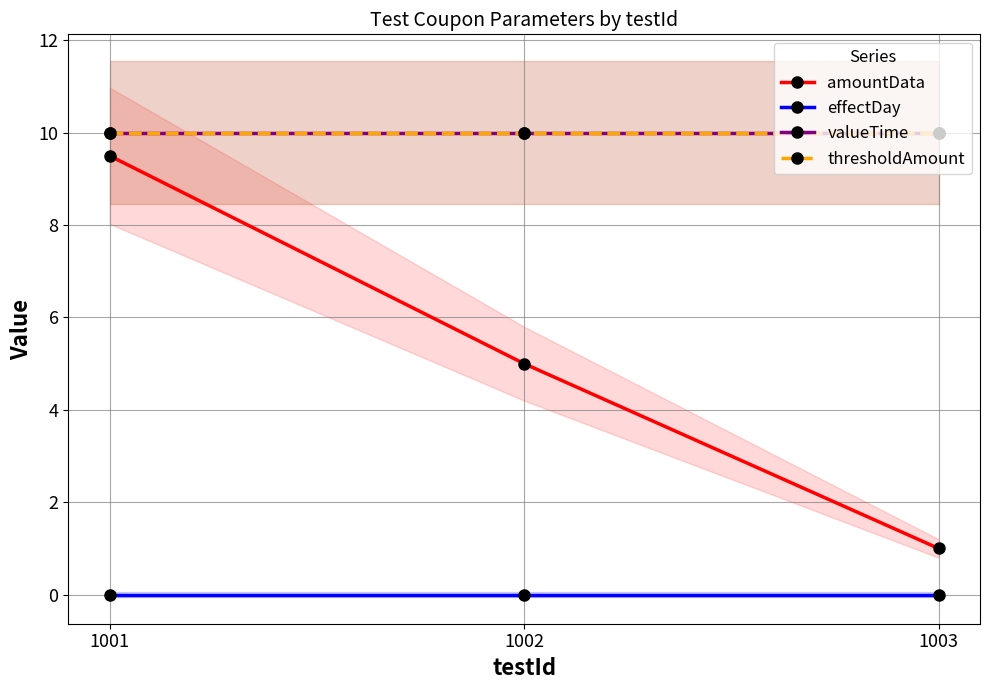

What is the average value of the thresholdAmount series?

10.0